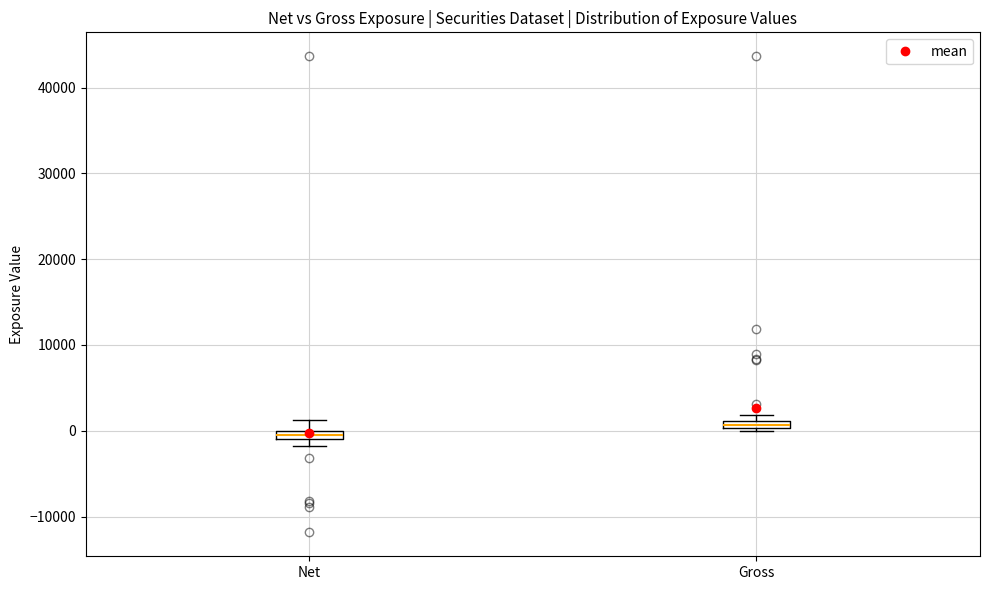

Where is the upper edge of the box for Gross on the y-axis? The values are not printed on the chart, so give them approximately, as read against the axis.

1000